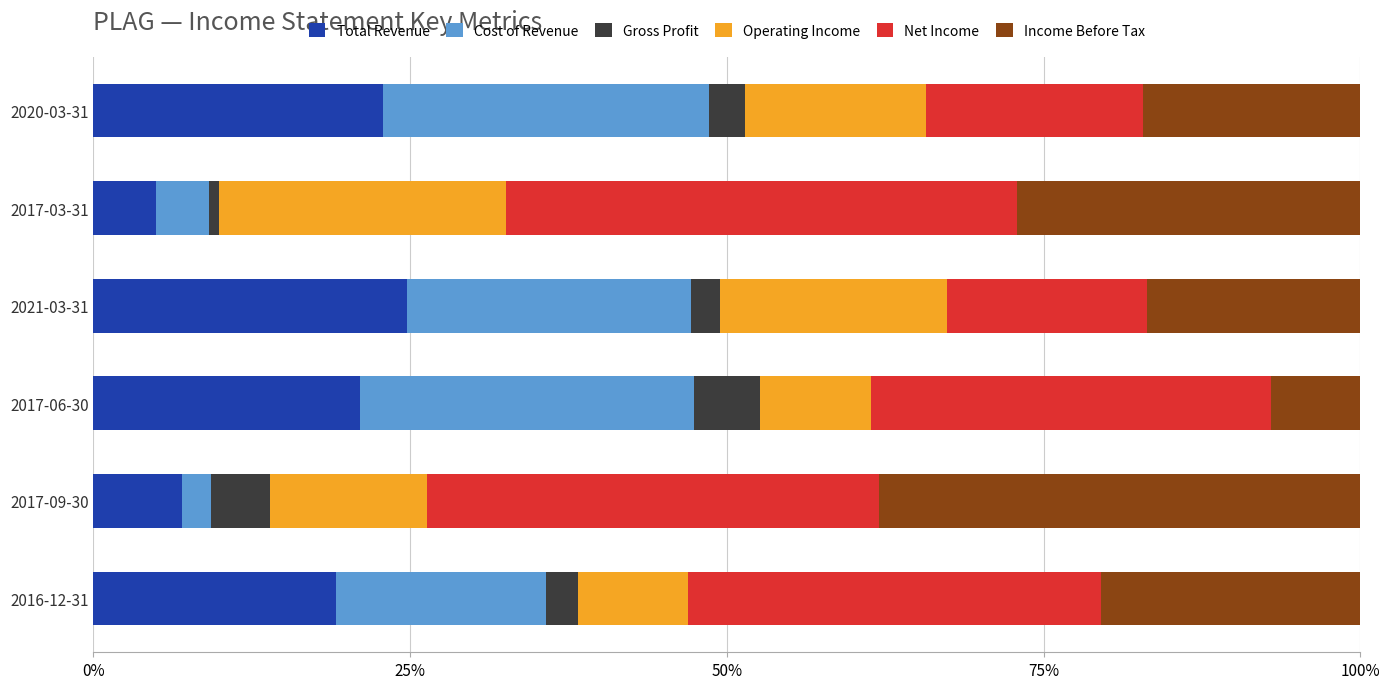

At which label does Total Revenue reach its minimum?

2017-03-31